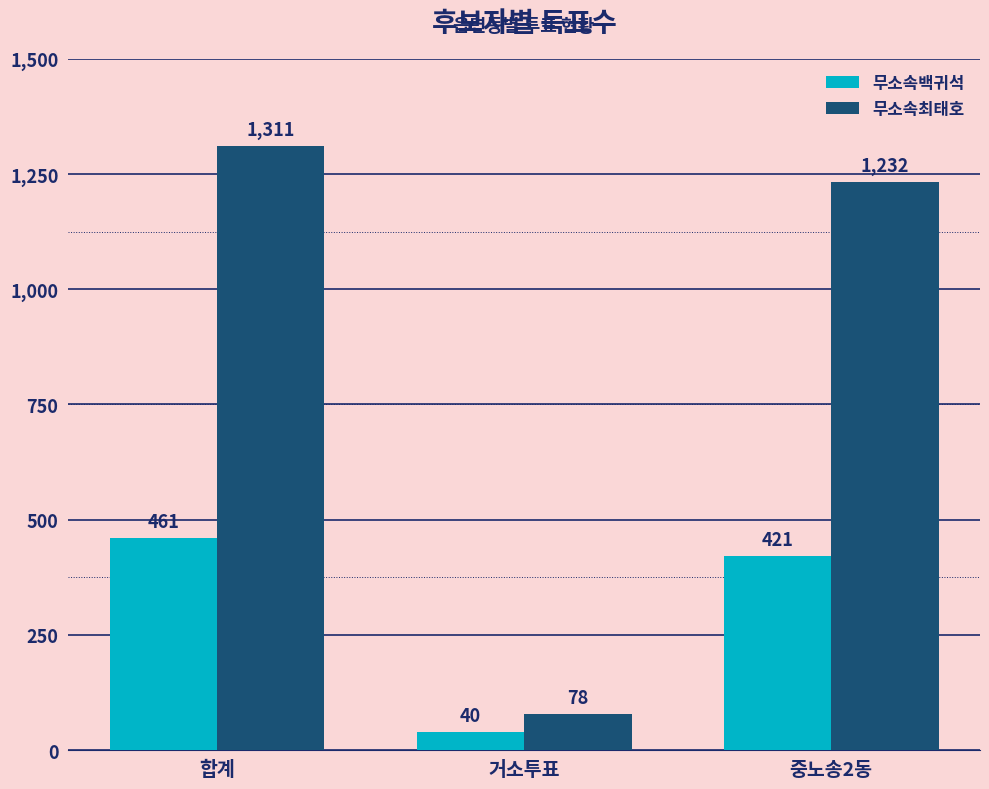

Does the chart contain any negative values?

No